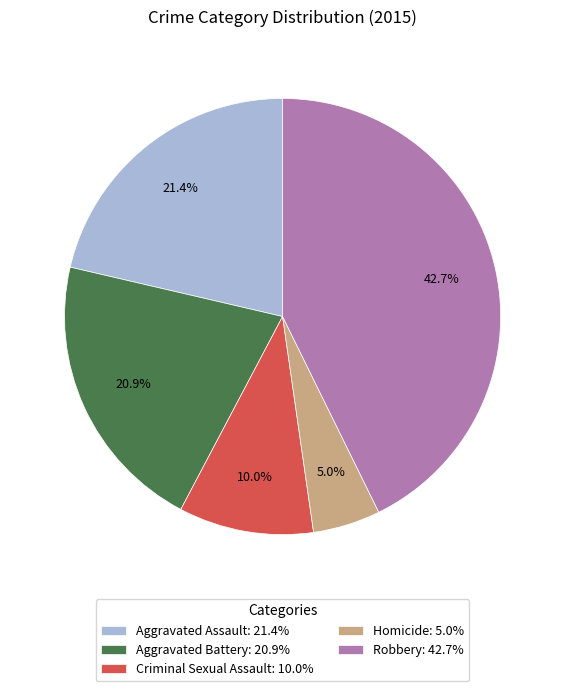

The Robbery slice represents 43% of the pie. True or false?

True